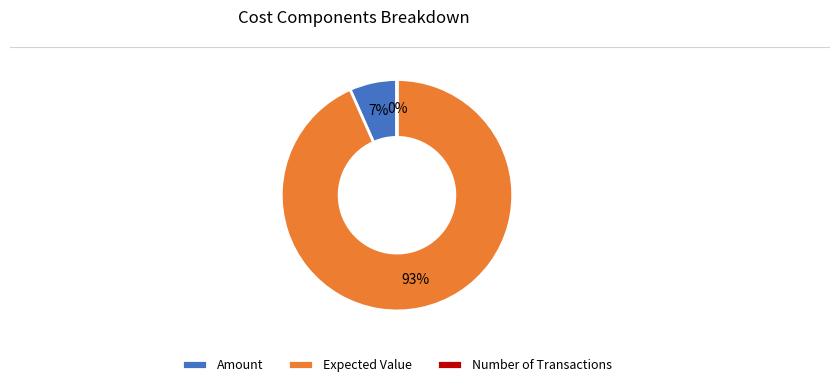

Which category has the biggest portion of the pie?

Expected Value